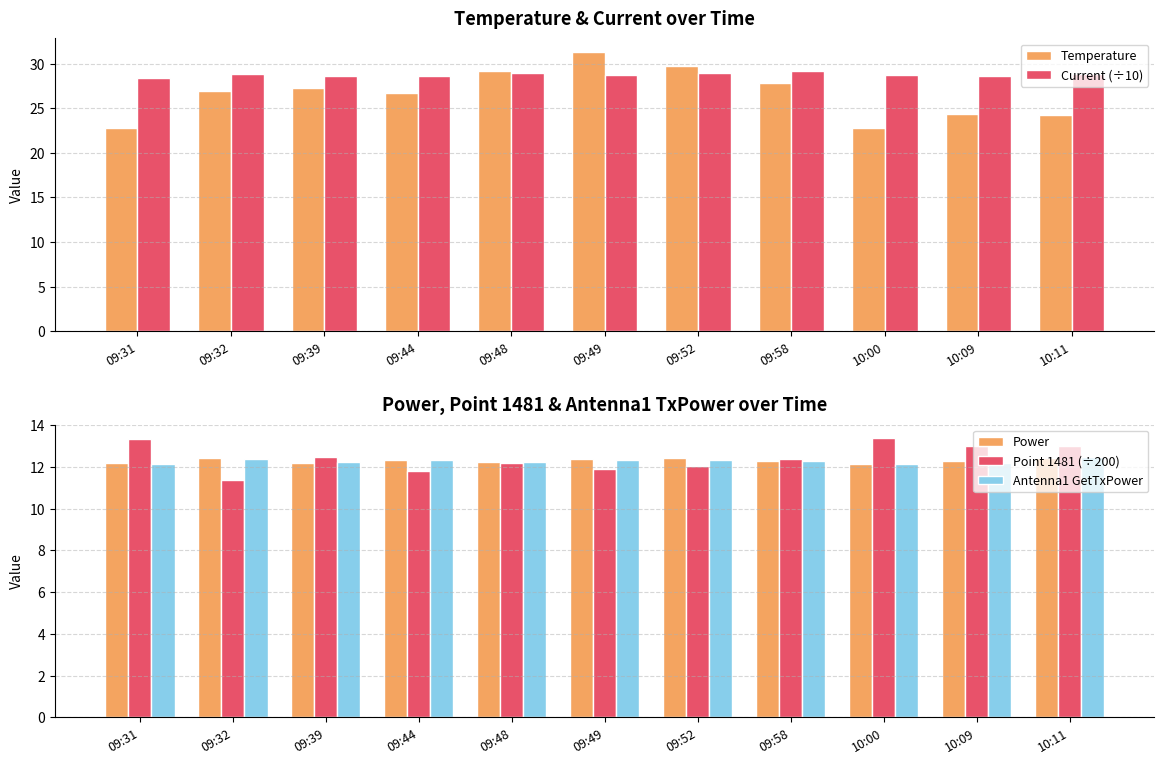

How many bars are there in total?

55